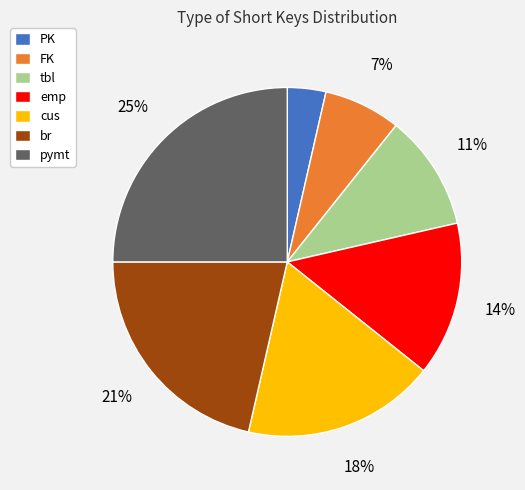

To the nearest percent, what is the difference between the cus and emp slice percentages?

4%